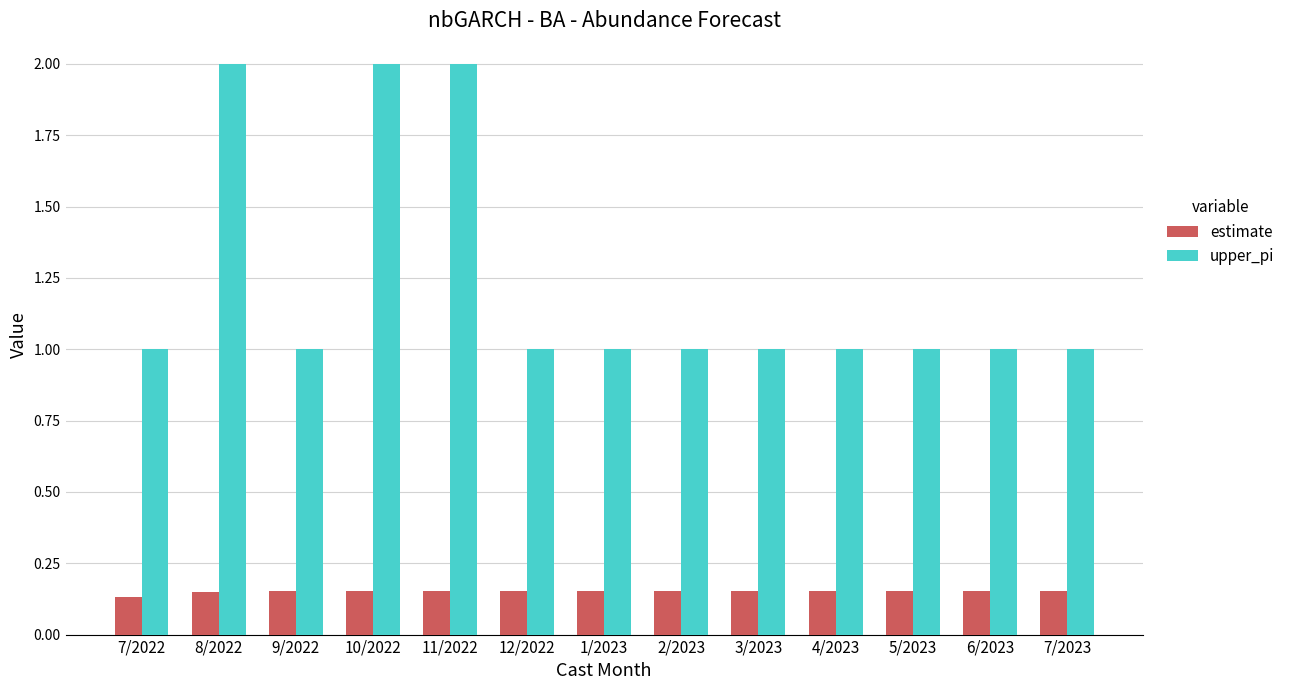

List the series in order of their overall mean, lowest first.

estimate, upper_pi